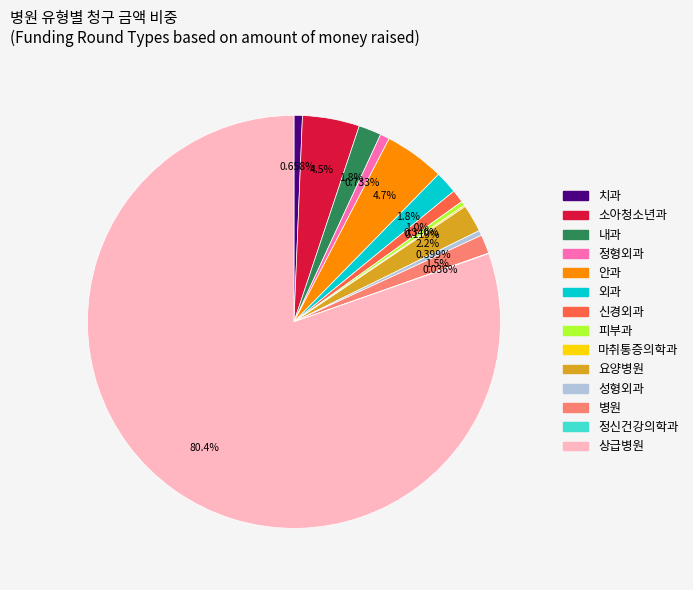

What is the ratio of the value at 요양병원 to the value at 외과?

1.2